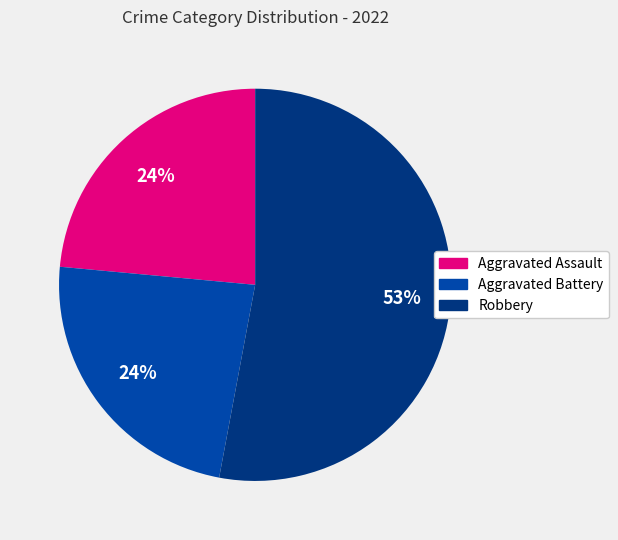

Do Robbery and Aggravated Assault together represent more than half of the pie?

Yes